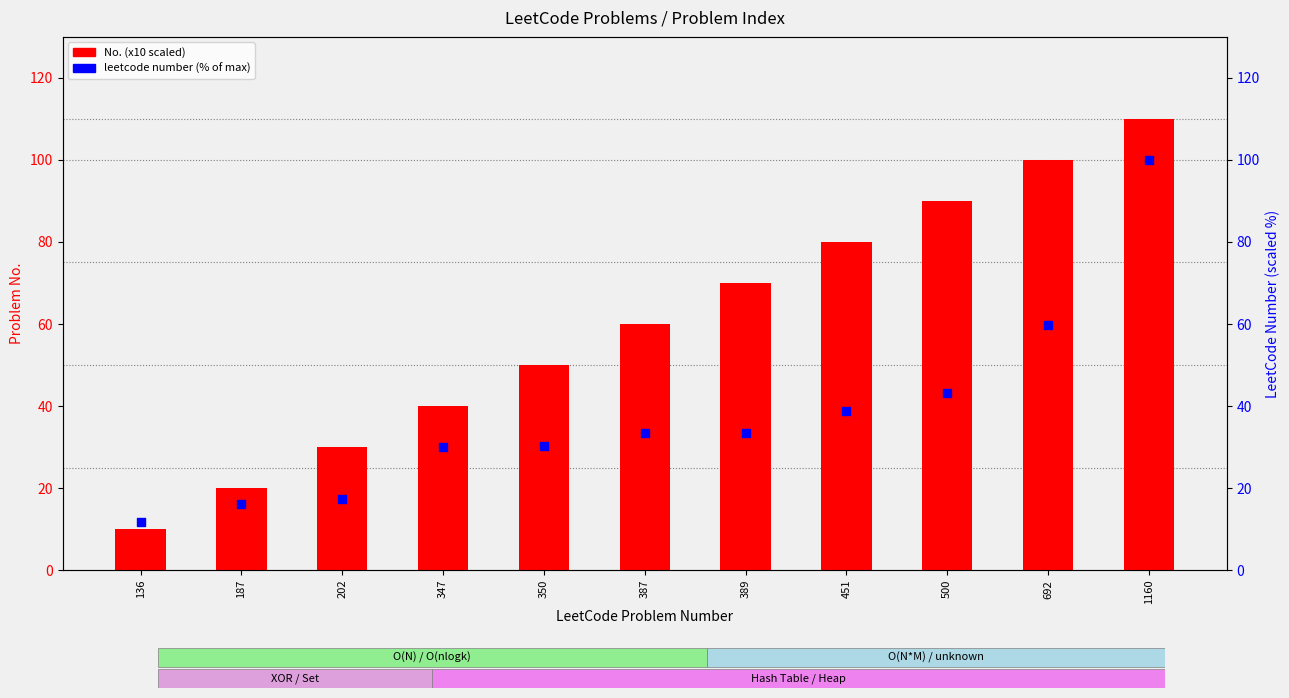

What is the total value across all series at 347?

69.9